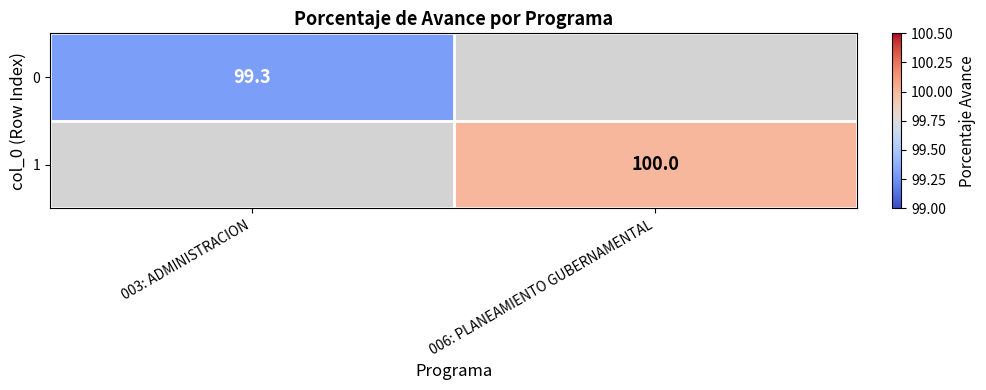

The value of 1 at 006: PLANEAMIENTO GUBERNAMENTAL is 100.0. True or false?

True